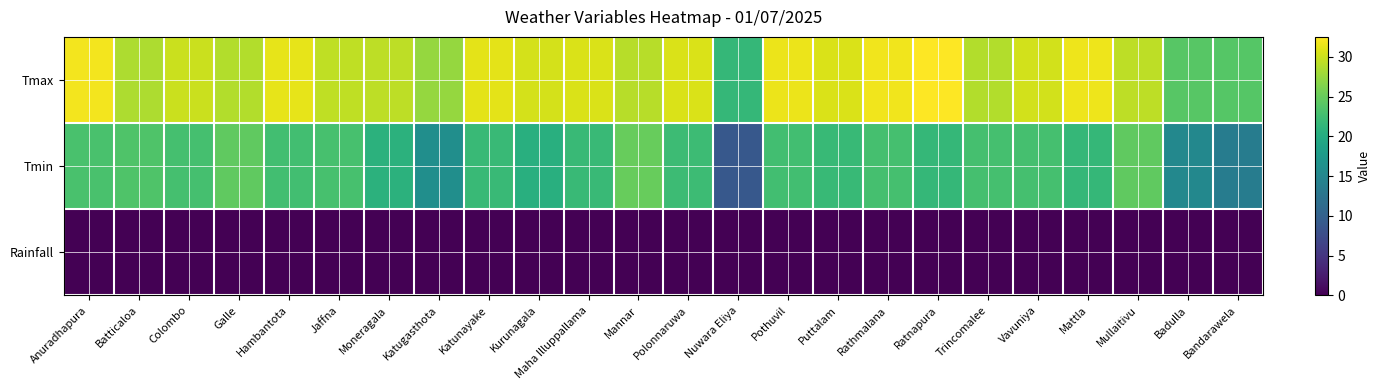

Which series has the largest total across all categories?

Tmax